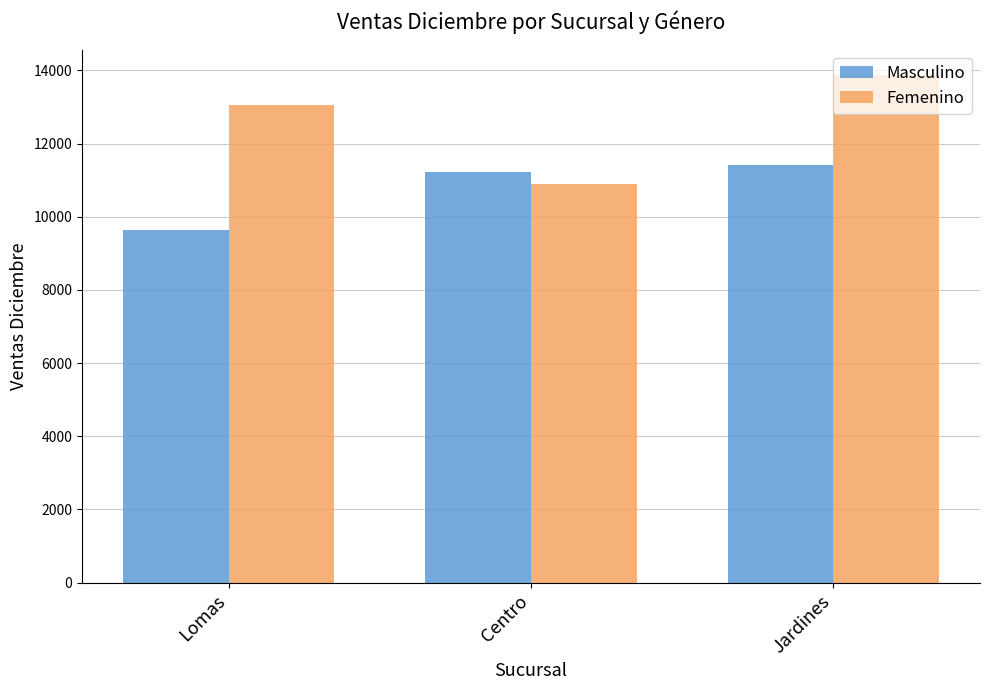

True or false: Masculino has a value of 11427.7 at Jardines.

True